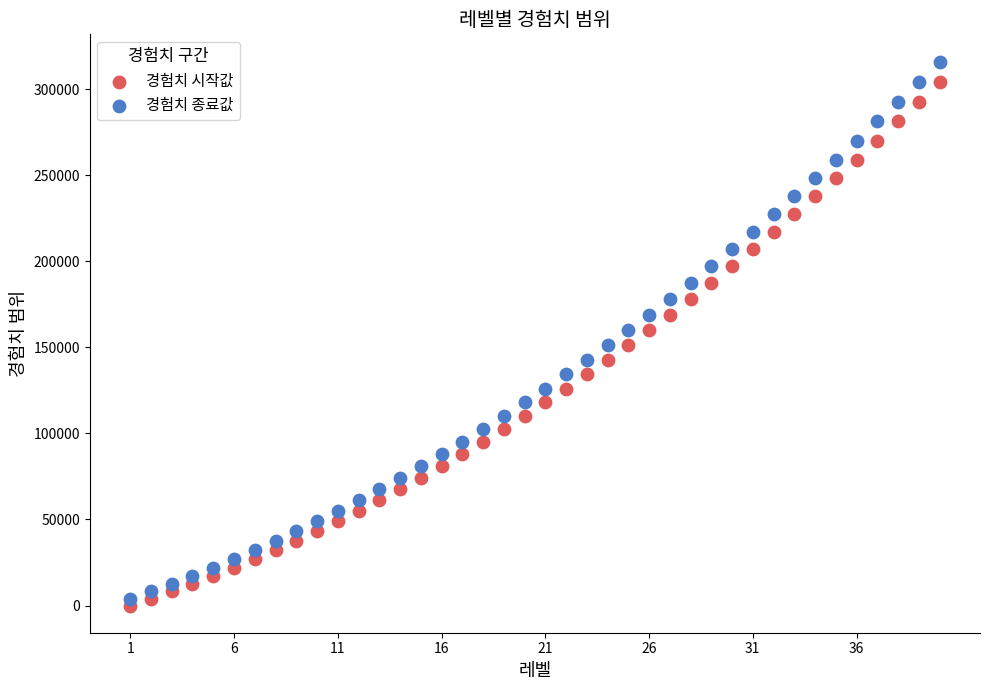

What are all the series names shown in the legend?

경험치 시작값, 경험치 종료값